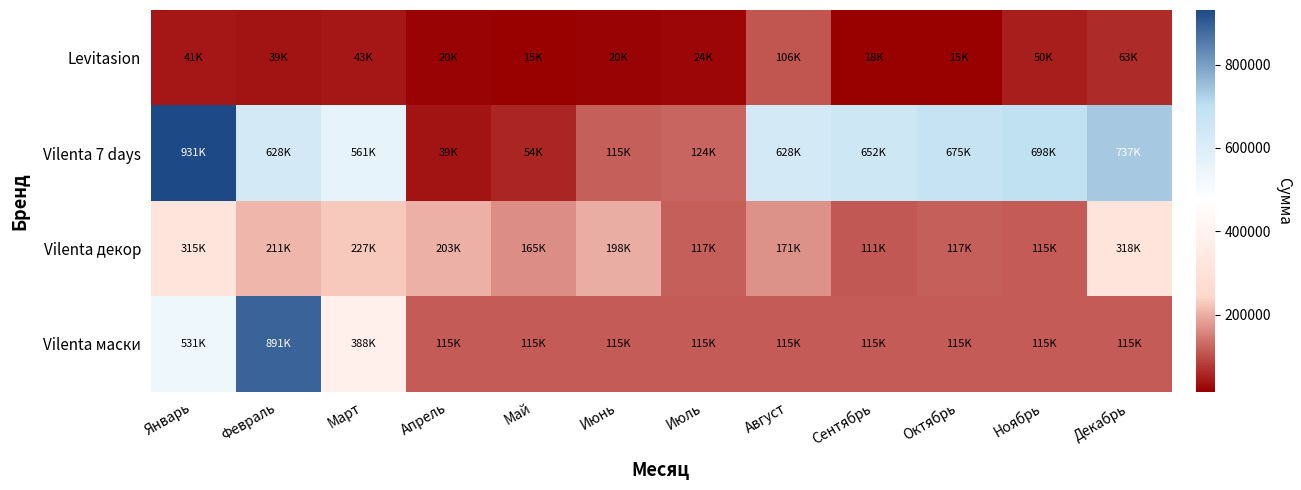

What is the maximum value shown in the chart?

931434.0